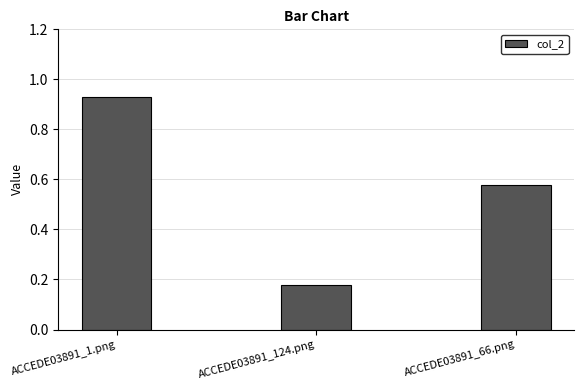

At which label is the value closest to 0?

ACCEDE03891_124.png